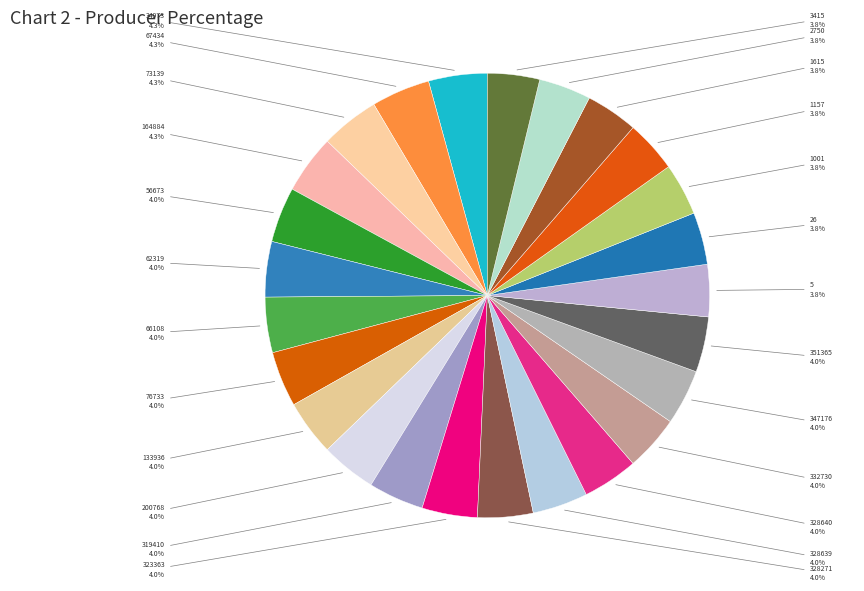

Is there any slice that represents more than half of the pie?

No